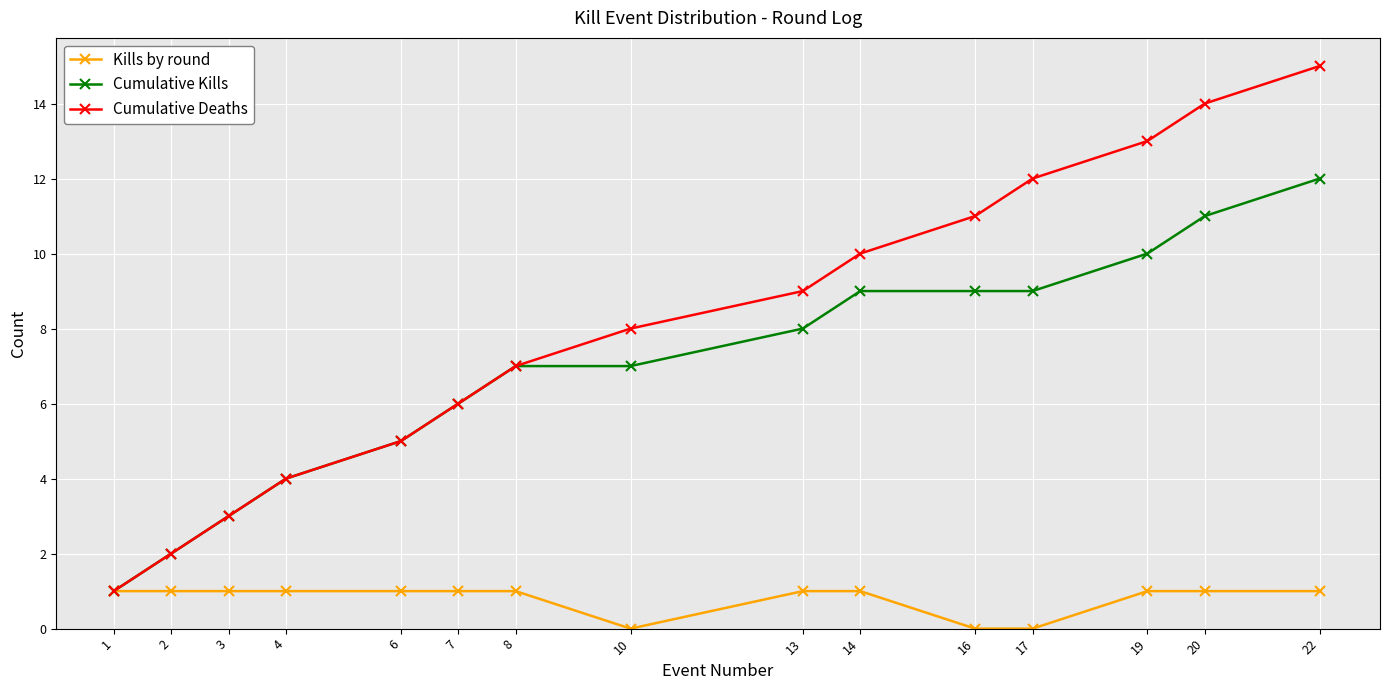

What is the average value of the Cumulative Kills series?

7